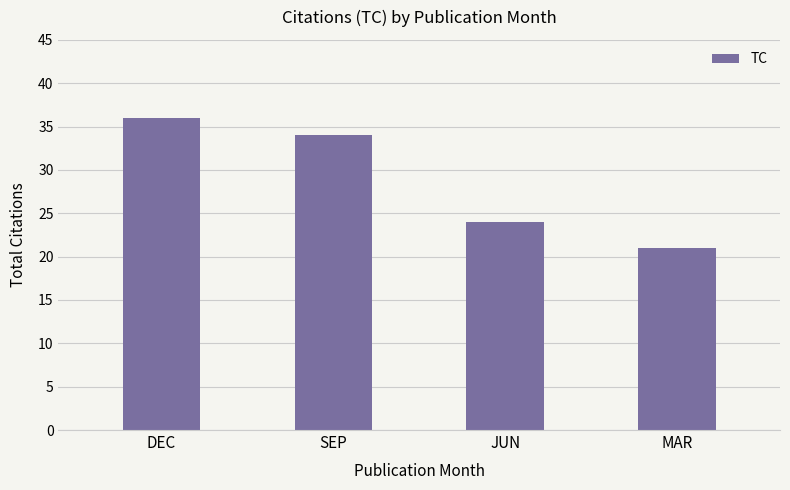

How many values are below 34?

2